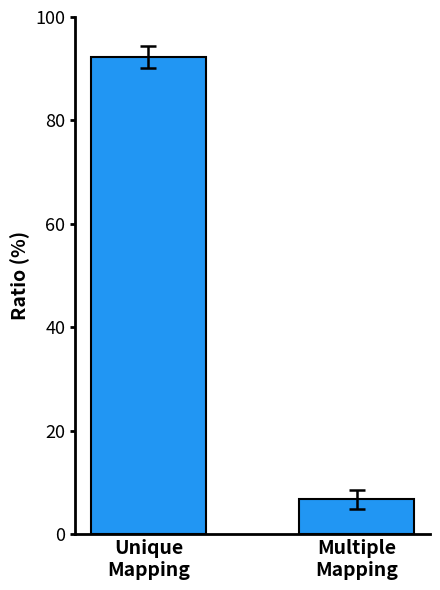

The chart shows a value of 6.7 at Multiple
Mapping. True or false?

True